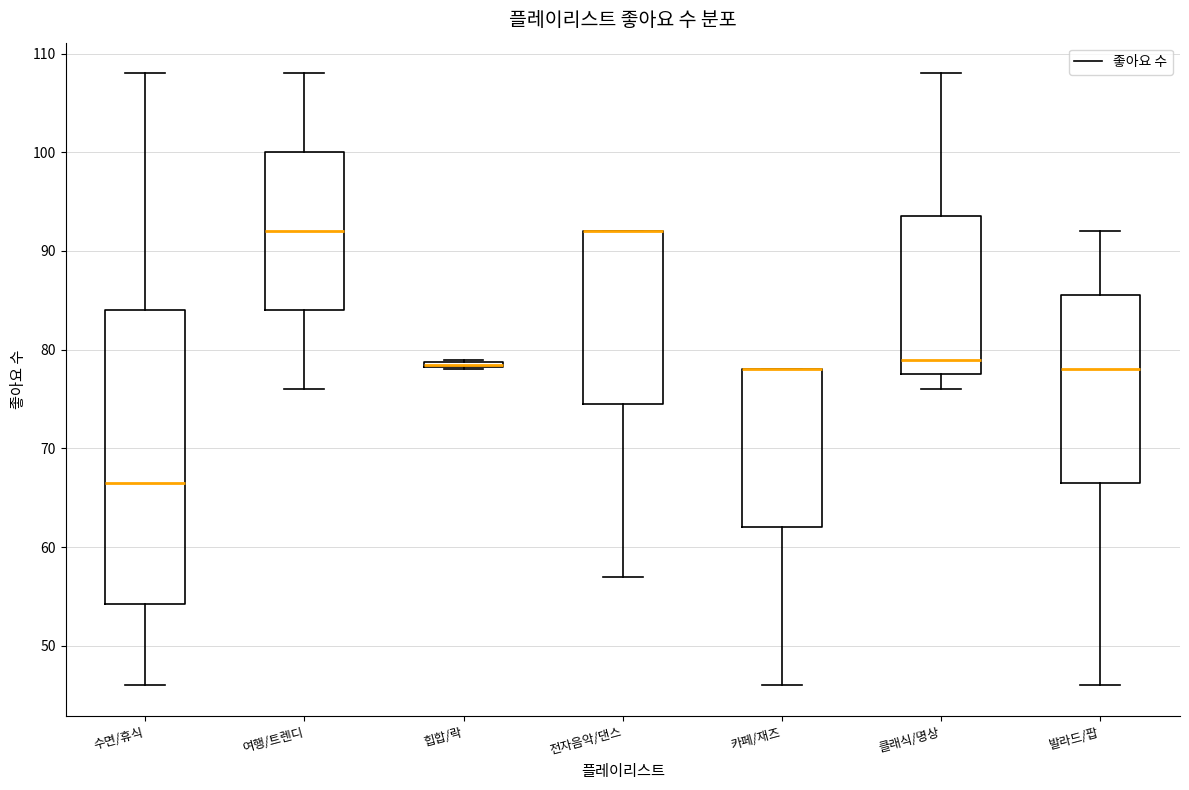

Comparing the boxes themselves (not the whiskers), which one is the tallest?

수면/휴식